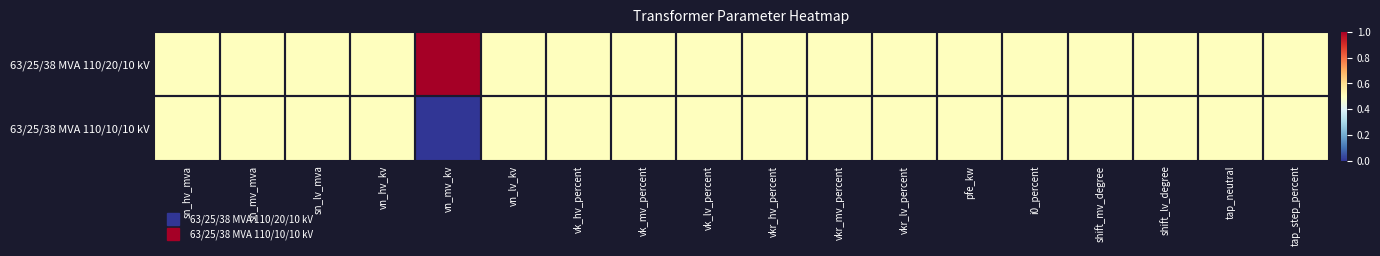

Reading left to right, list all the values displayed in this chart.

63/25/38 MVA 110/20/10 kV: sn_hv_mva=0.5	sn_mv_mva=0.5	sn_lv_mva=0.5	vn_hv_kv=0.5	vn_mv_kv=1.0	vn_lv_kv=0.5	vk_hv_percent=0.5	vk_mv_percent=0.5	vk_lv_percent=0.5	vkr_hv_percent=0.5	vkr_mv_percent=0.5	vkr_lv_percent=0.5	pfe_kw=0.5	i0_percent=0.5	shift_mv_degree=0.5	shift_lv_degree=0.5	tap_neutral=0.5	tap_step_percent=0.5
63/25/38 MVA 110/10/10 kV: sn_hv_mva=0.5	sn_mv_mva=0.5	sn_lv_mva=0.5	vn_hv_kv=0.5	vn_mv_kv=0.0	vn_lv_kv=0.5	vk_hv_percent=0.5	vk_mv_percent=0.5	vk_lv_percent=0.5	vkr_hv_percent=0.5	vkr_mv_percent=0.5	vkr_lv_percent=0.5	pfe_kw=0.5	i0_percent=0.5	shift_mv_degree=0.5	shift_lv_degree=0.5	tap_neutral=0.5	tap_step_percent=0.5